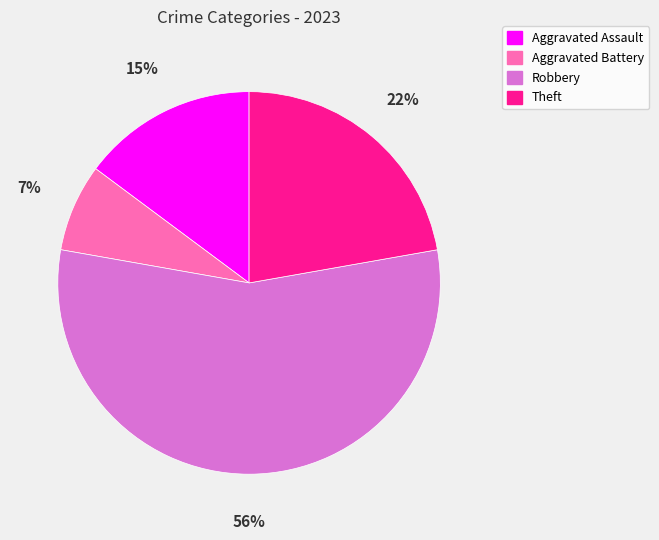

What is the smallest slice in the pie chart?

Aggravated Battery